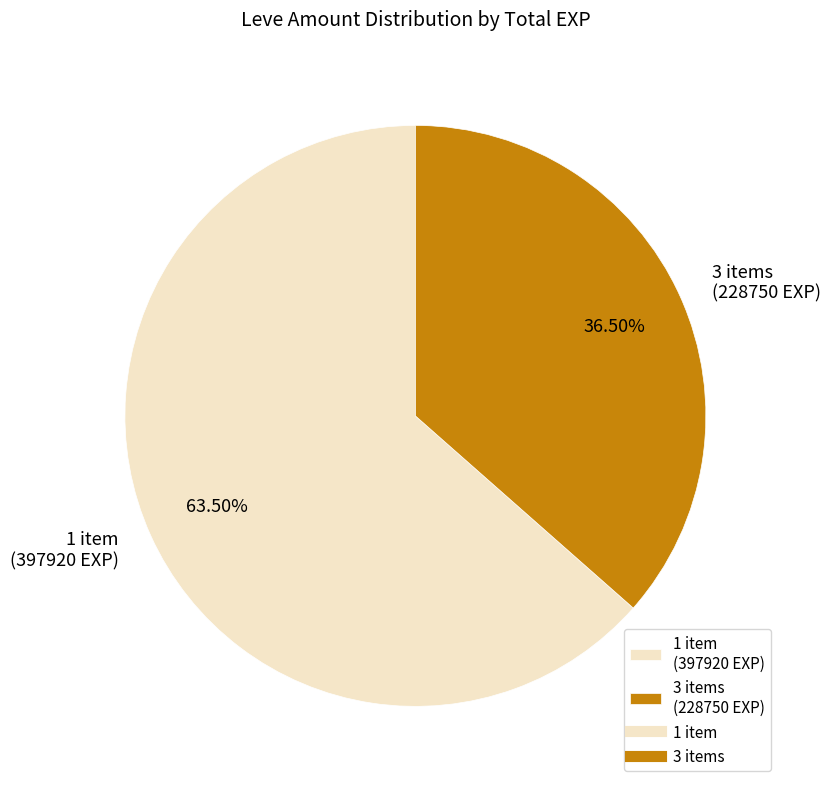

What is the ratio of the value at 1 item (397920 EXP) to the value at 3 items (228750 EXP)?

1.7